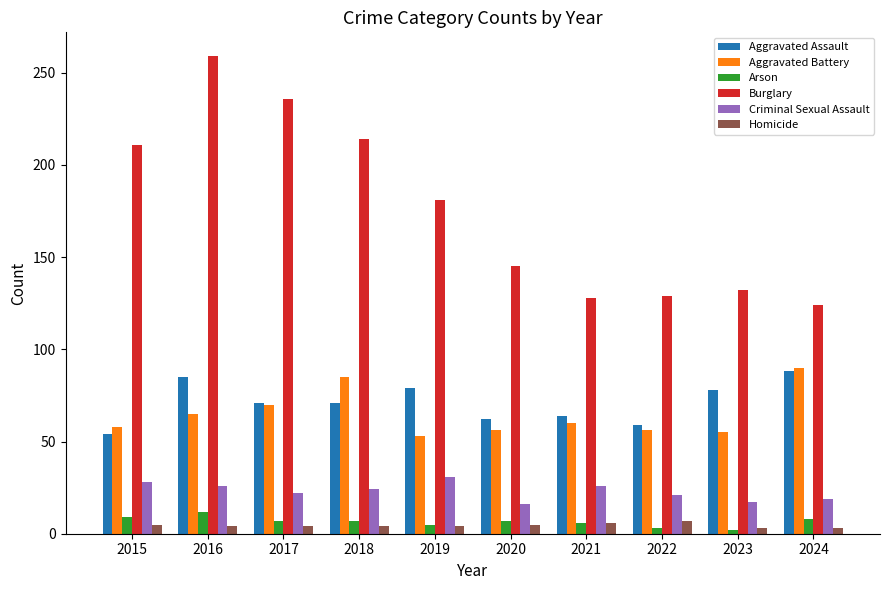

What is the total value across all series at 2022?

275